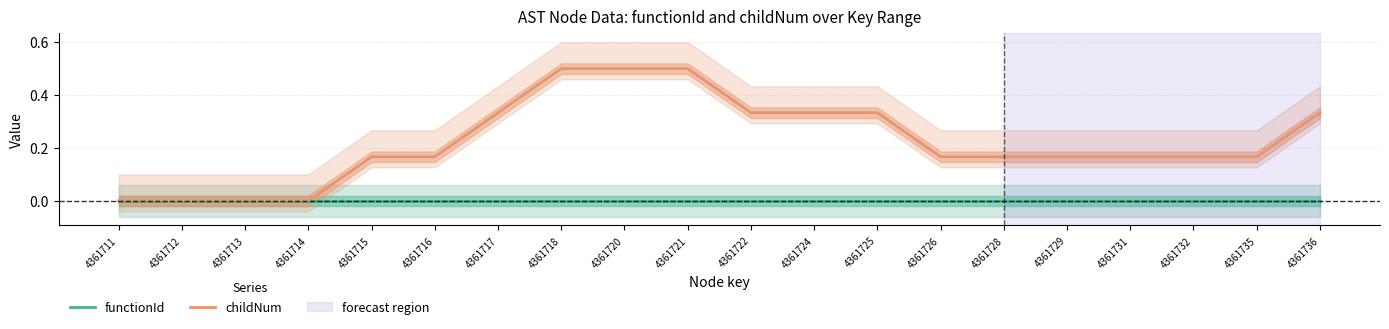

What are all the series names shown in the legend?

functionId, childNum